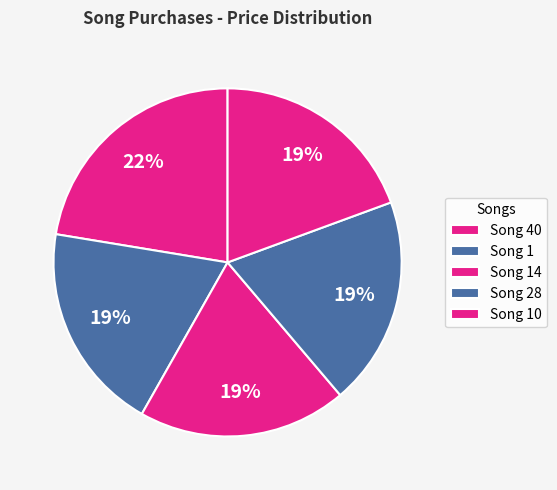

How many slices are in this pie chart?

5